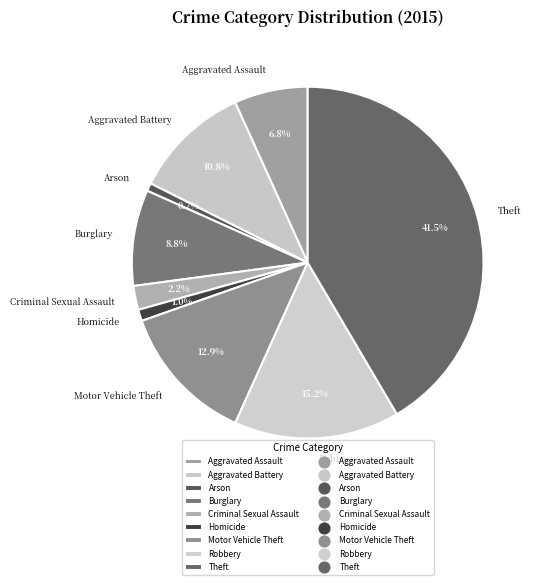

Which category has the biggest portion of the pie?

Theft